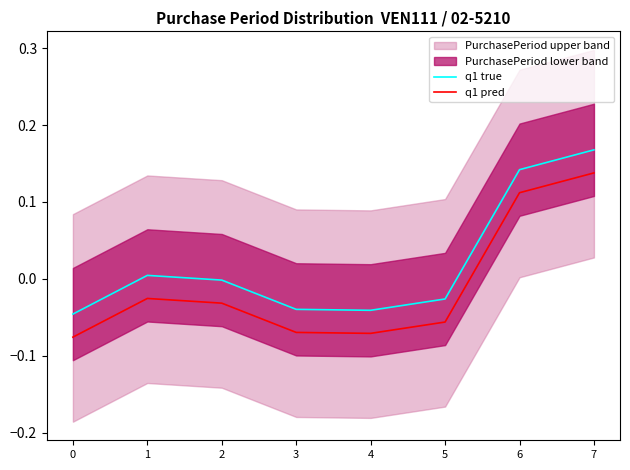

True or false: q1 true and q1 pred cross at least once.

False